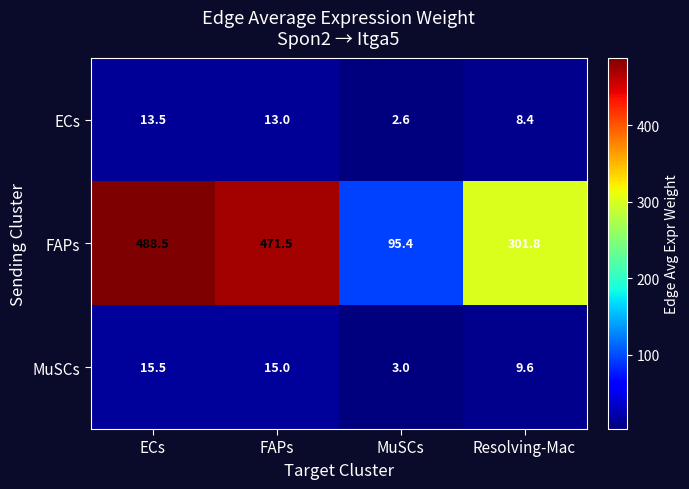

At which category does the chart reach its minimum across all series?

MuSCs